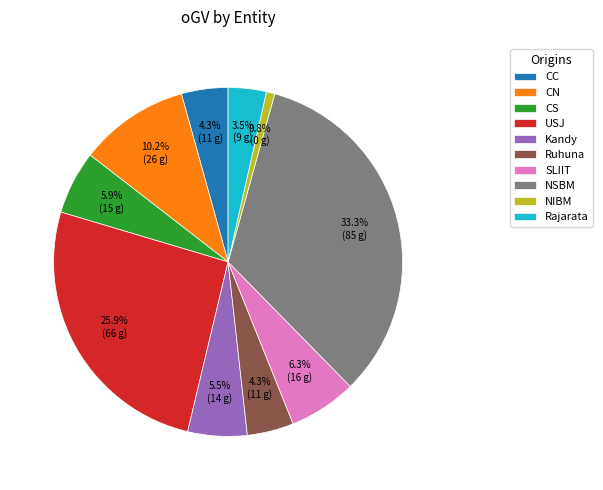

Combined, do CC and SLIIT account for over 50%?

No